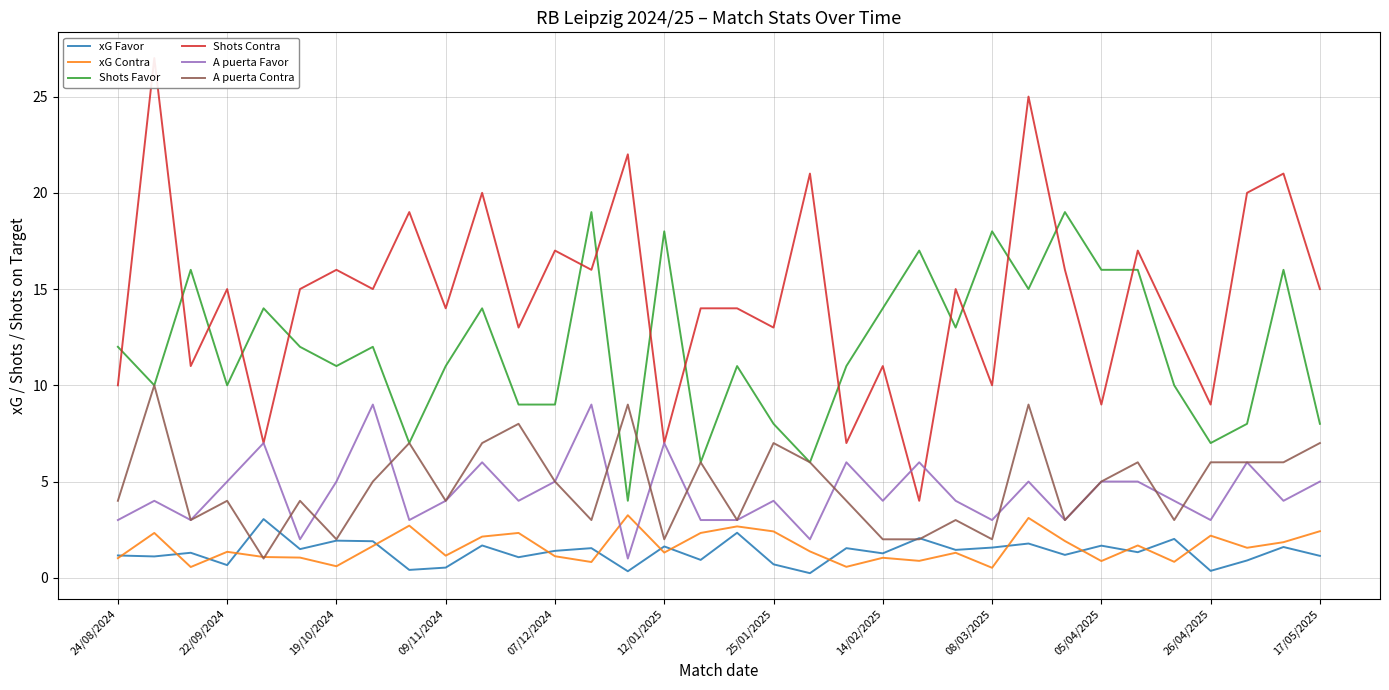

How many distinct data groups are displayed?

6